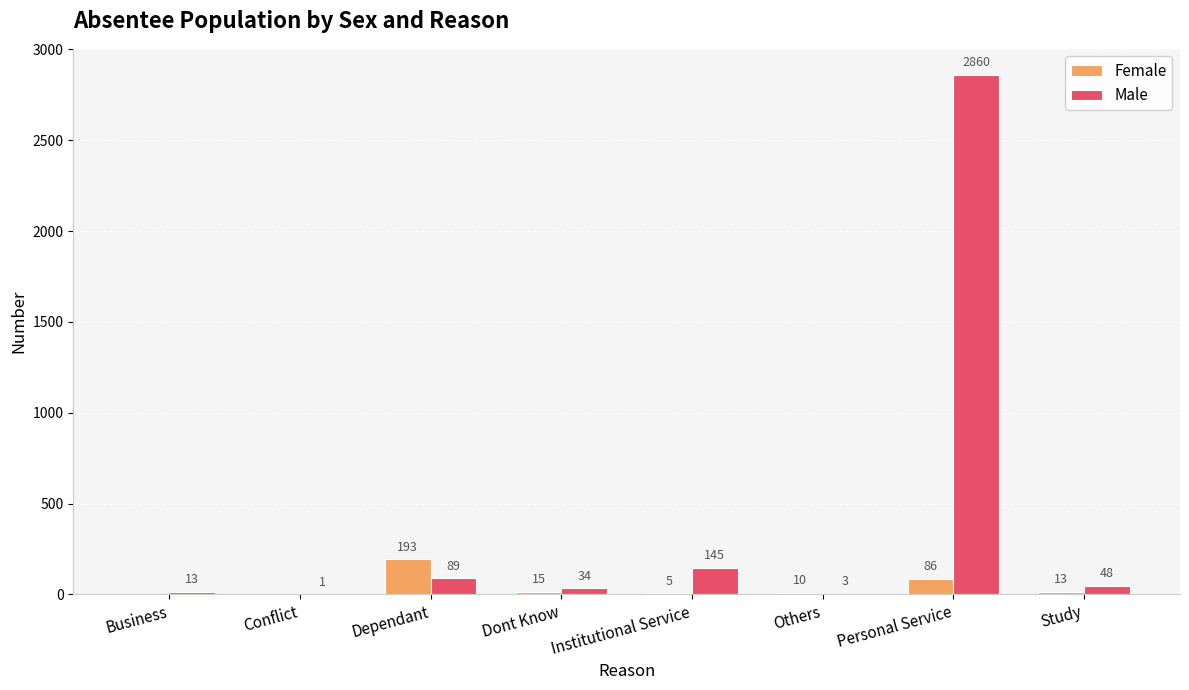

Which label corresponds to the largest value in the chart?

Personal Service